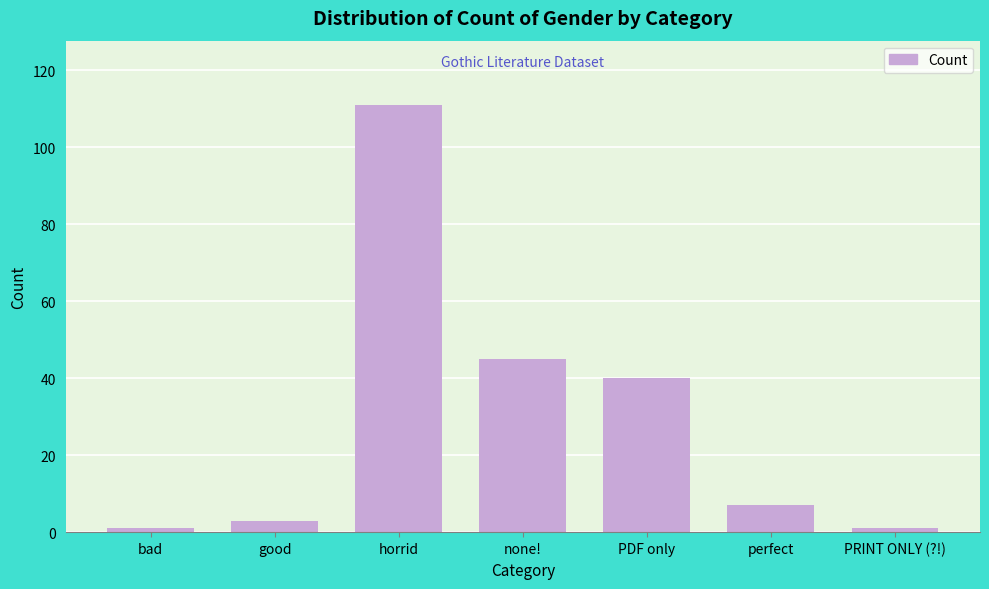

Reading left to right, list all the values displayed in this chart.

1	3	111	45	40	7	1